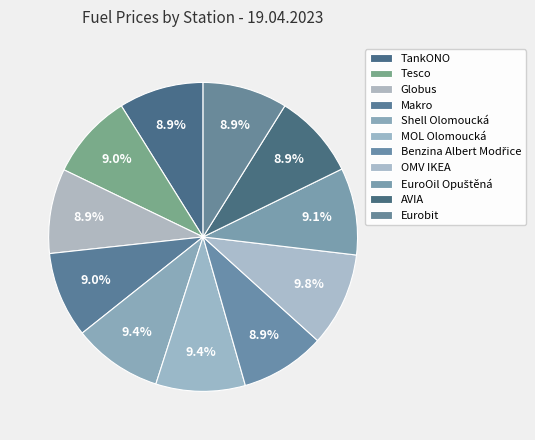

Count the number of slices in the pie.

11